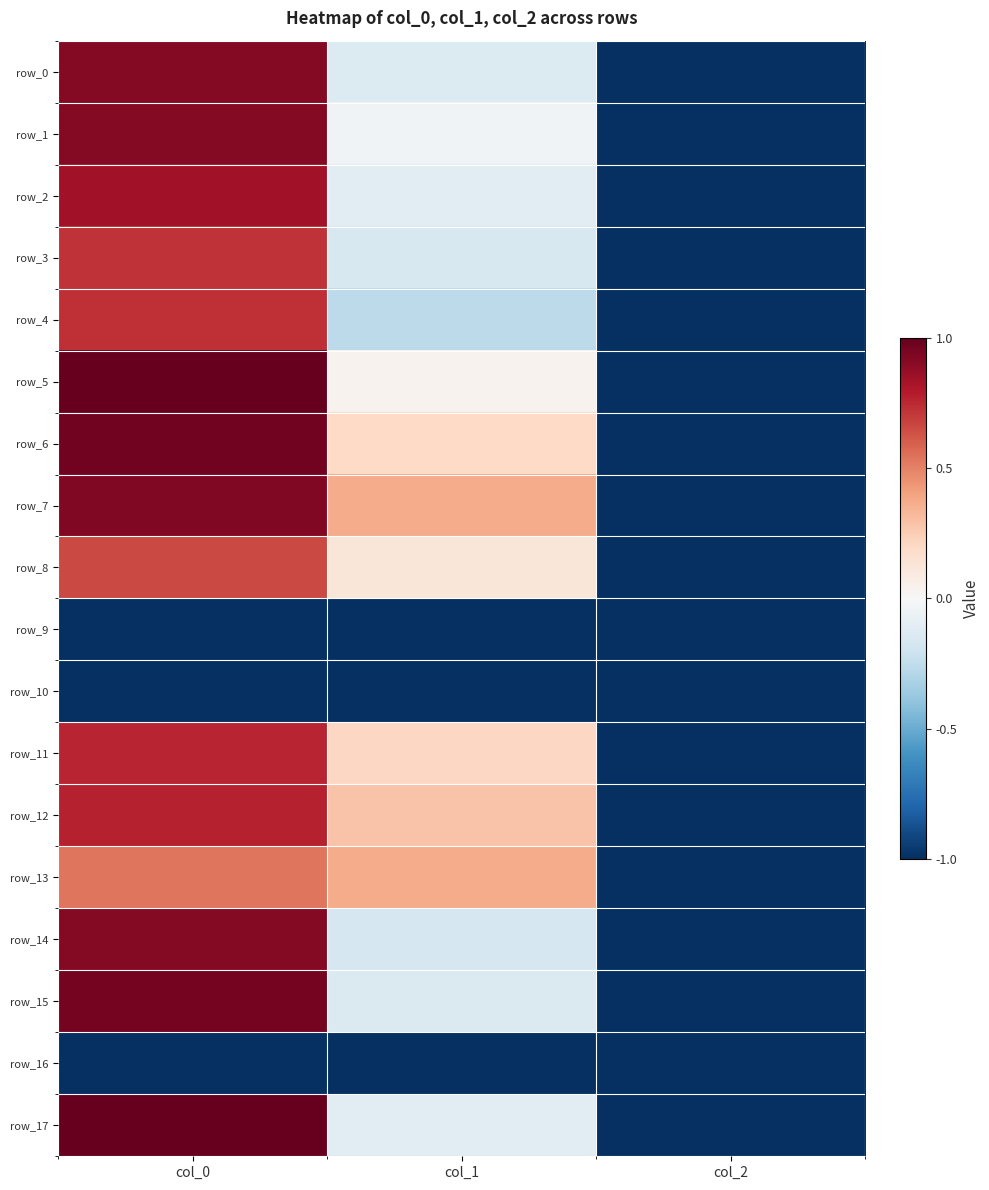

Is it true that row_7 equals 0.4 at col_1?

True